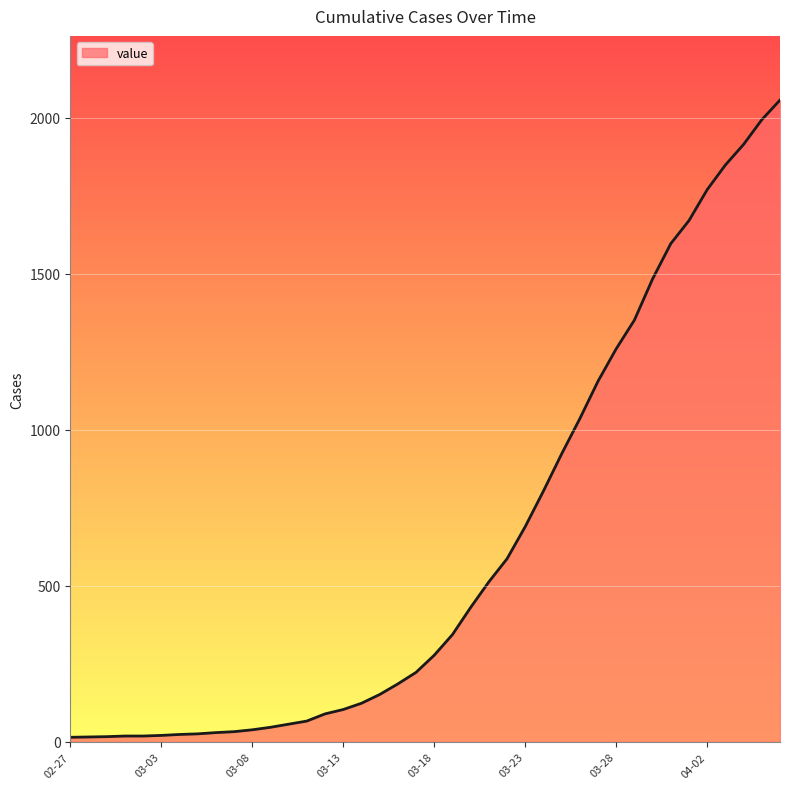

What is the difference between the second highest and minimum values?

1979